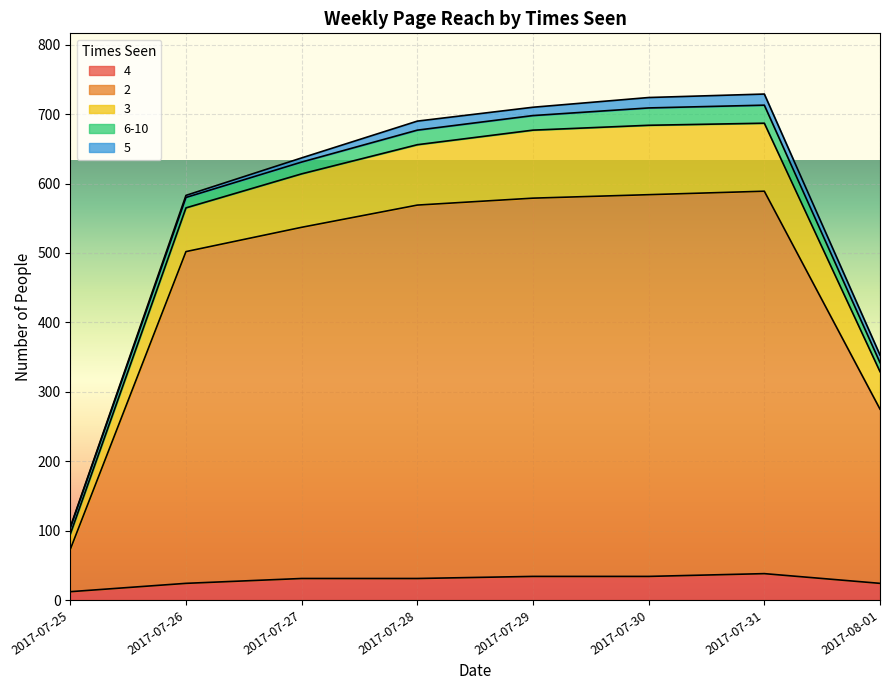

At which label does 2 reach its minimum?

2017-07-25